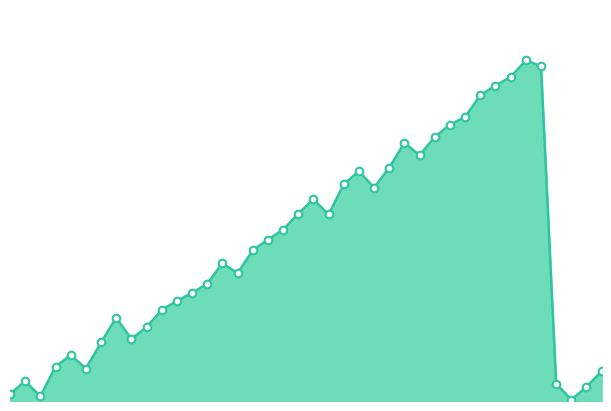

How many lines are shown in the chart?

1